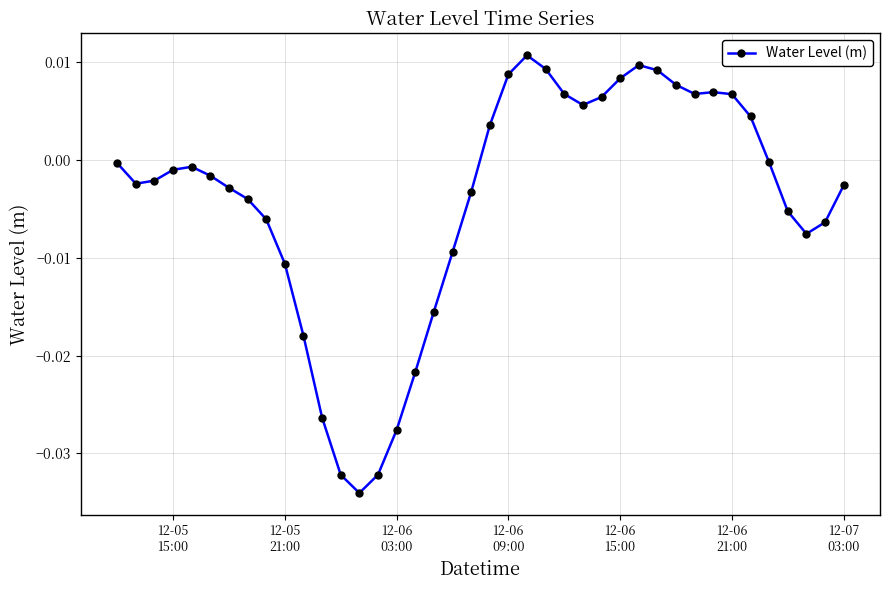

True or false: the data has more than 0 interior local peaks.

True